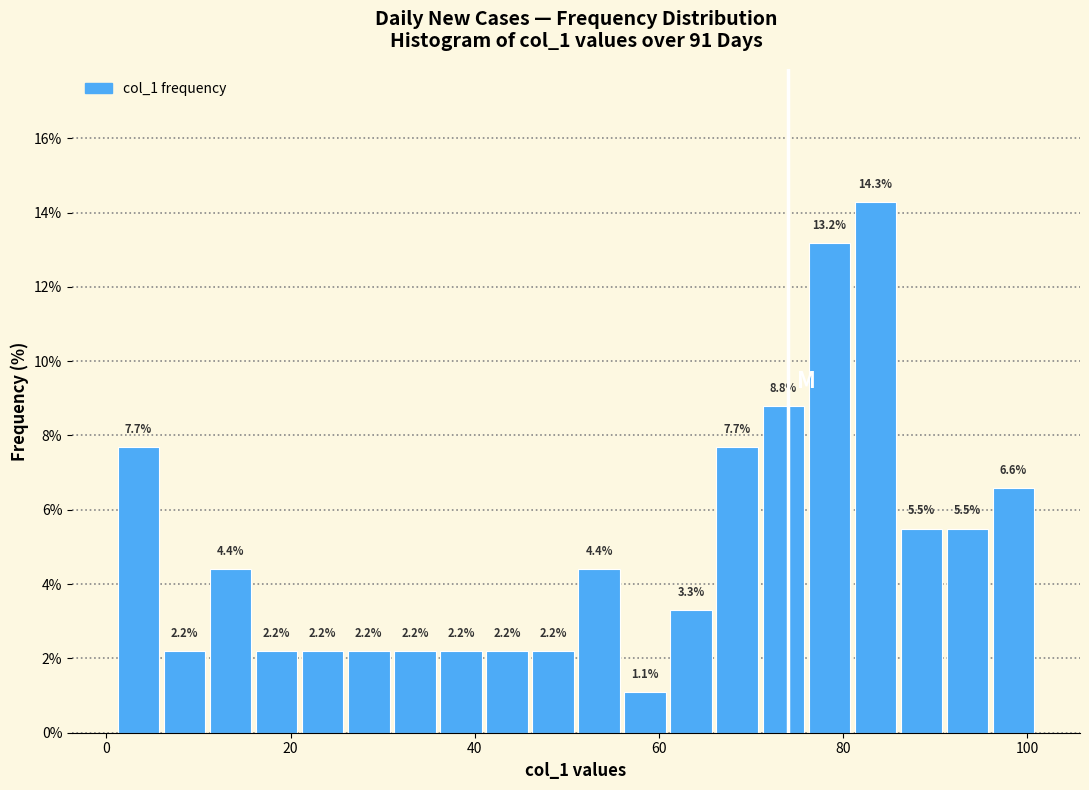

Read against the x-axis, roughly where is the centre of the tallest bar?

84